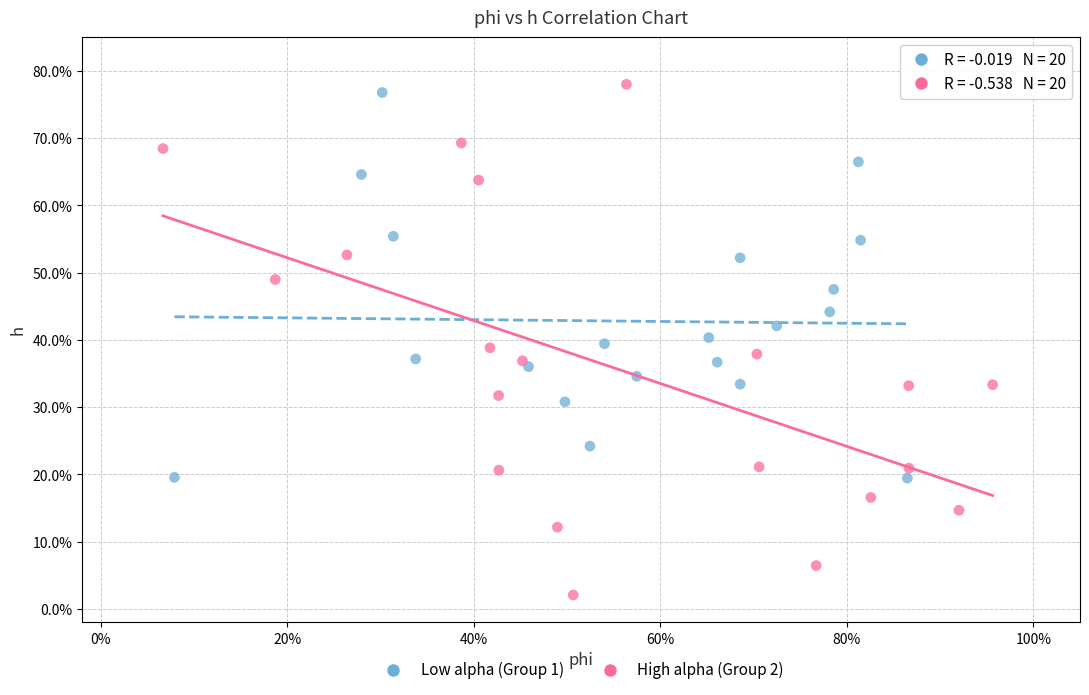

Which series reaches the maximum Y coordinate?

High alpha (Group 2)